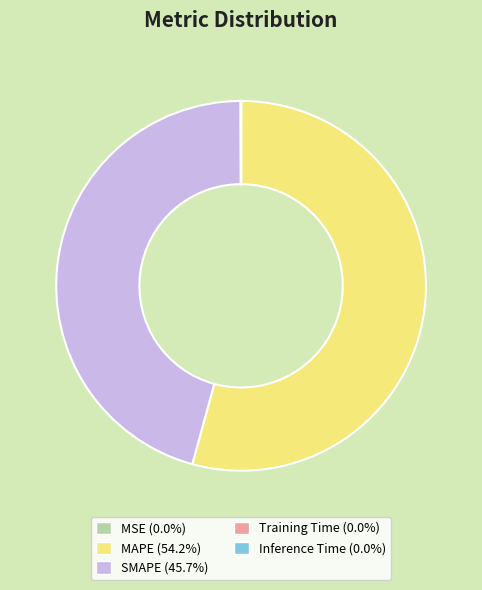

Is there a majority slice in this chart?

Yes